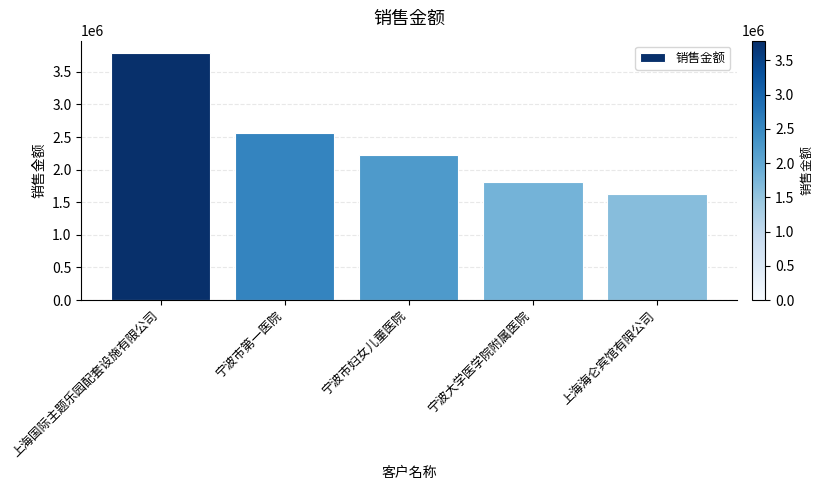

List the labels in order of value, smallest first.

上海海仑宾馆有限公司, 宁波大学医学院附属医院, 宁波市妇女儿童医院, 宁波市第一医院, 上海国际主题乐园配套设施有限公司